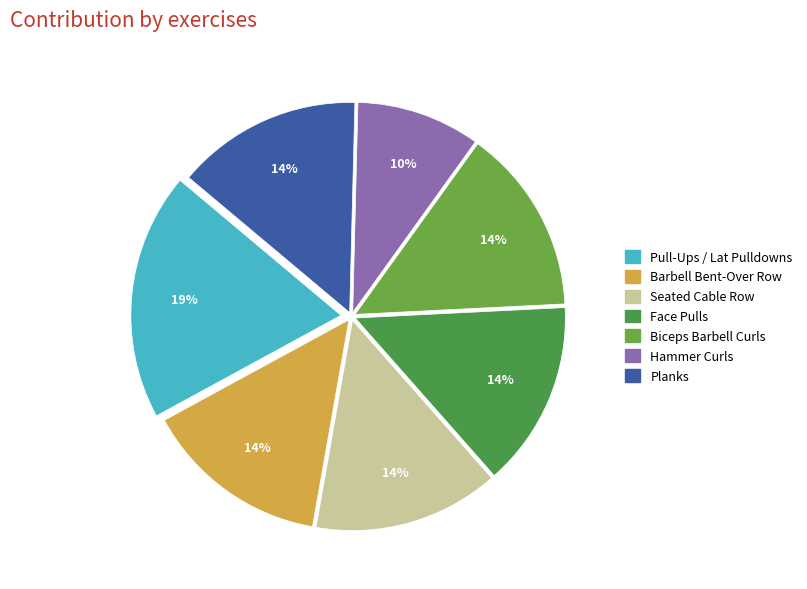

Which category has the biggest portion of the pie?

Pull-Ups / Lat Pulldowns